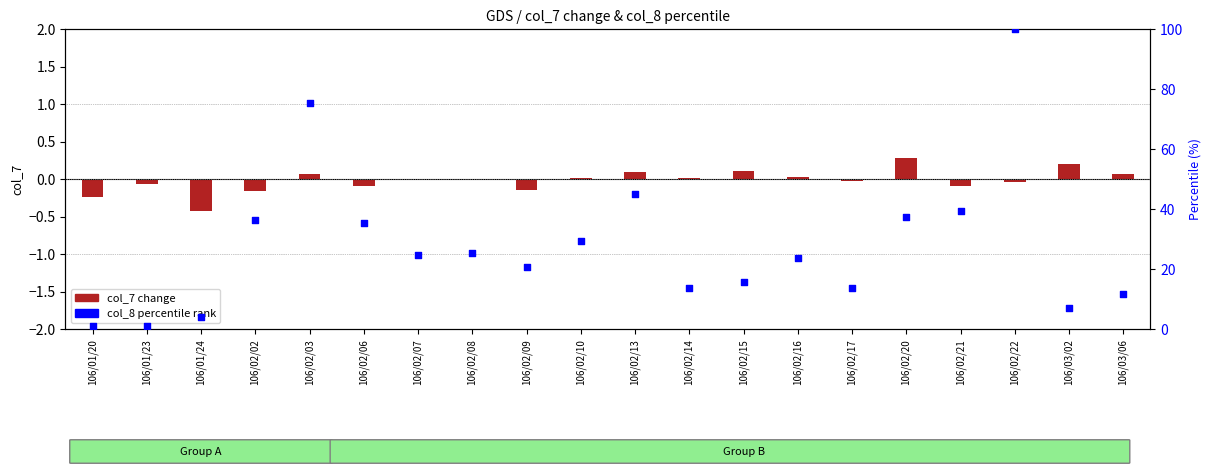

What is the total value across all series at 106/02/08?

25.5